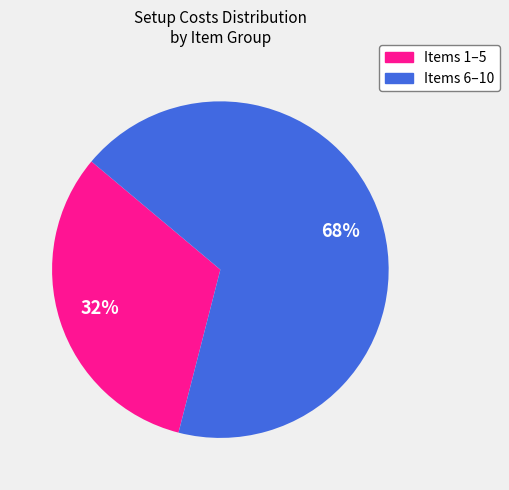

To the nearest percent, what is the difference between the largest and smallest slice percentages?

36%